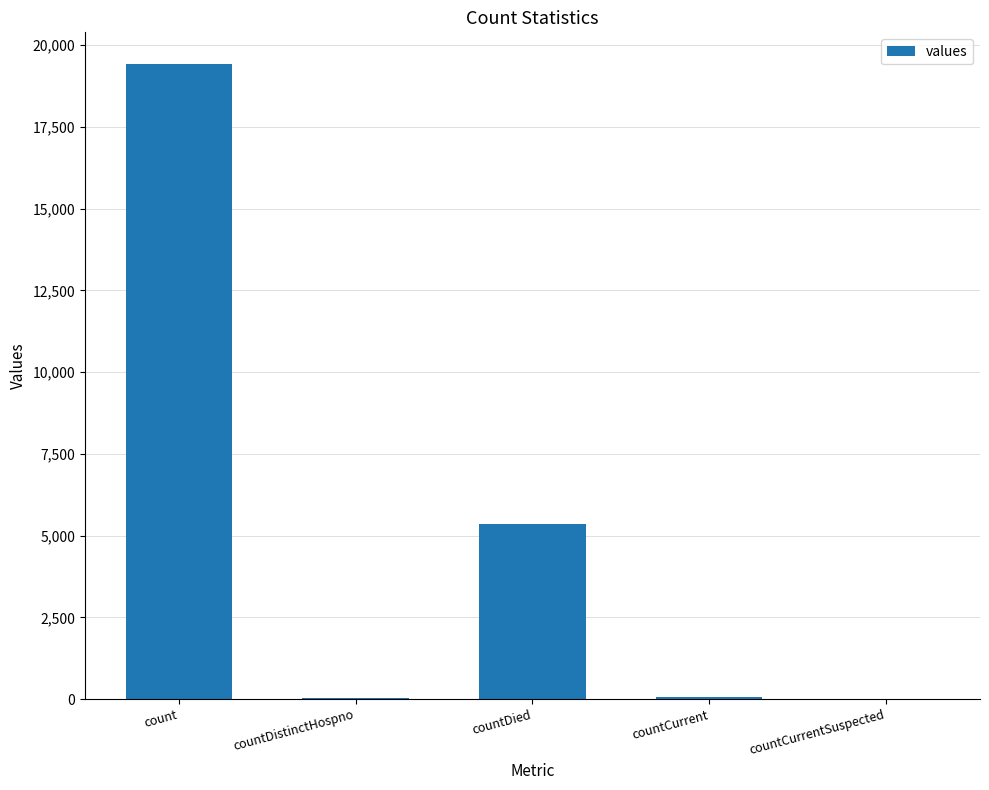

What is the sum of all values?

24875